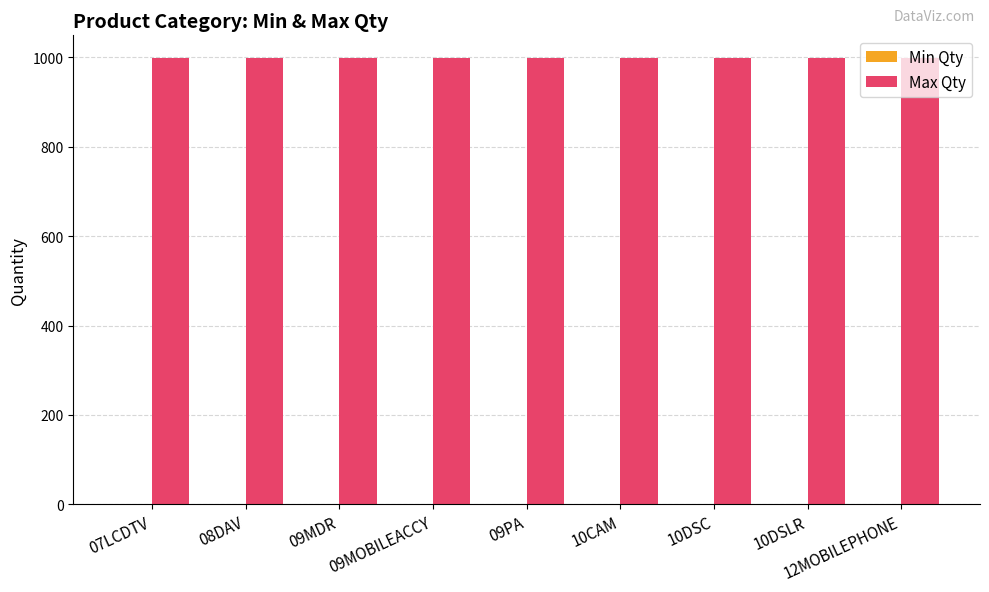

What is the maximum value for Max Qty?

999